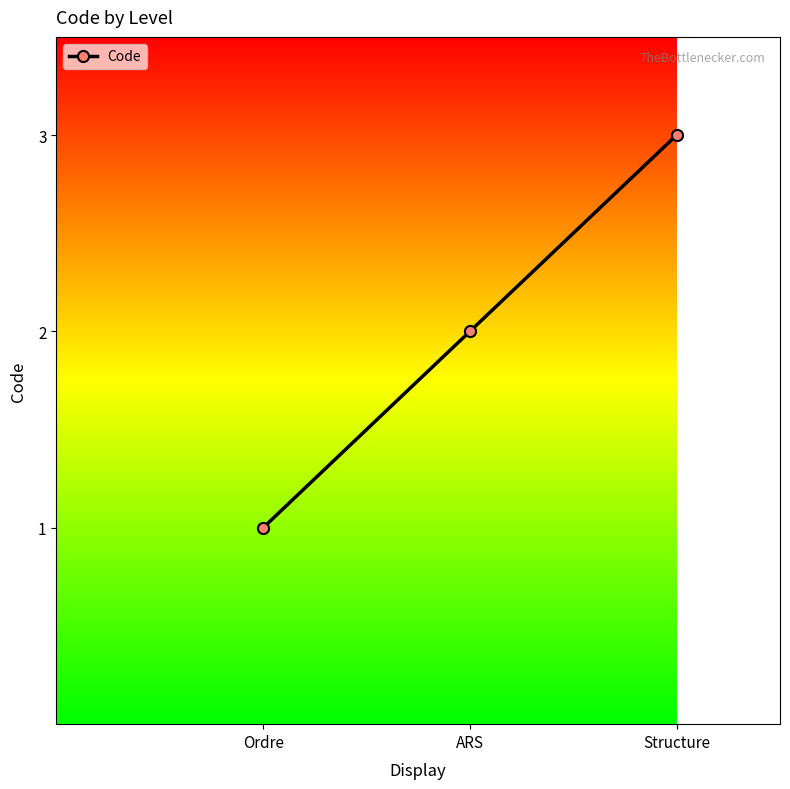

What is the maximum value shown in the chart?

3